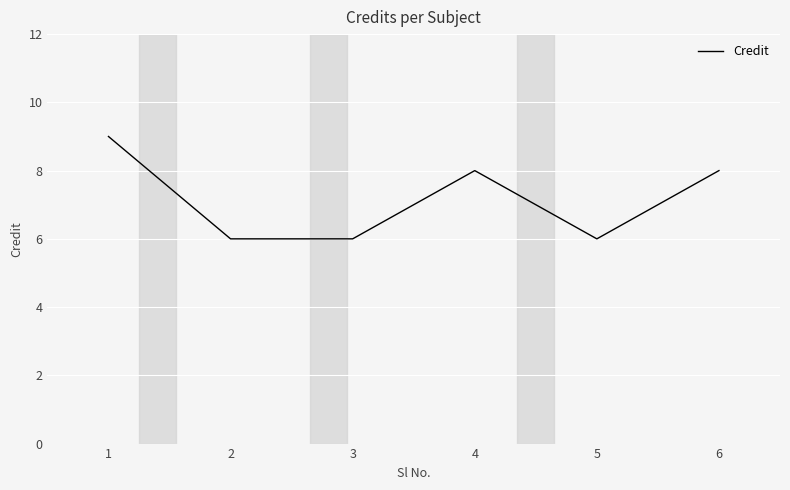

How many values are below 8?

3